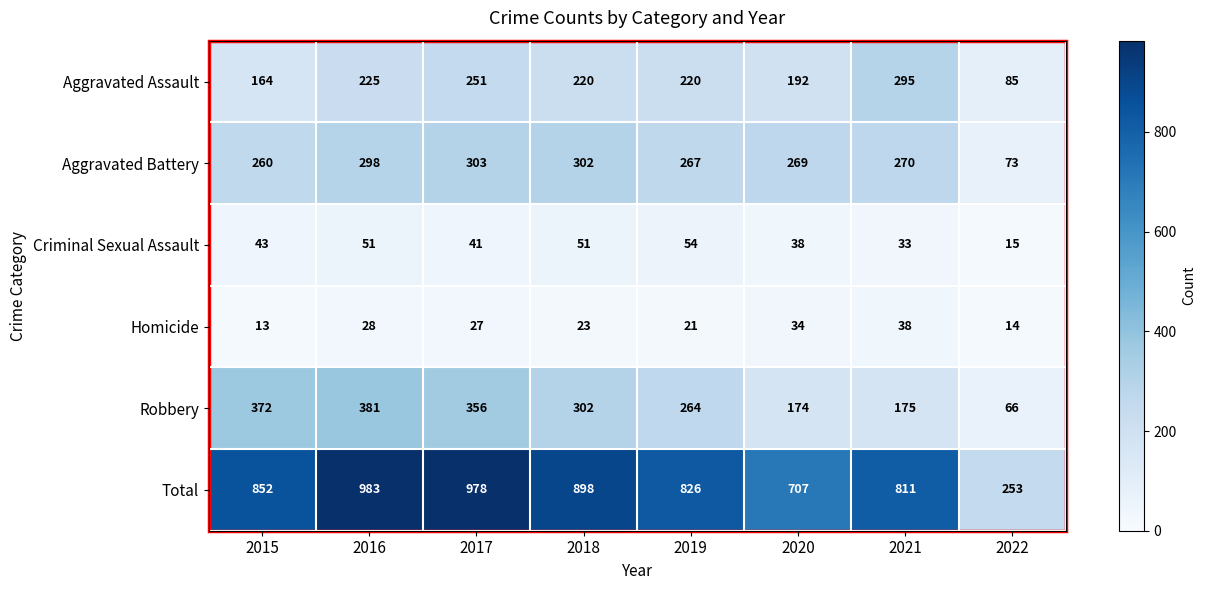

How many data points does each series have?

8